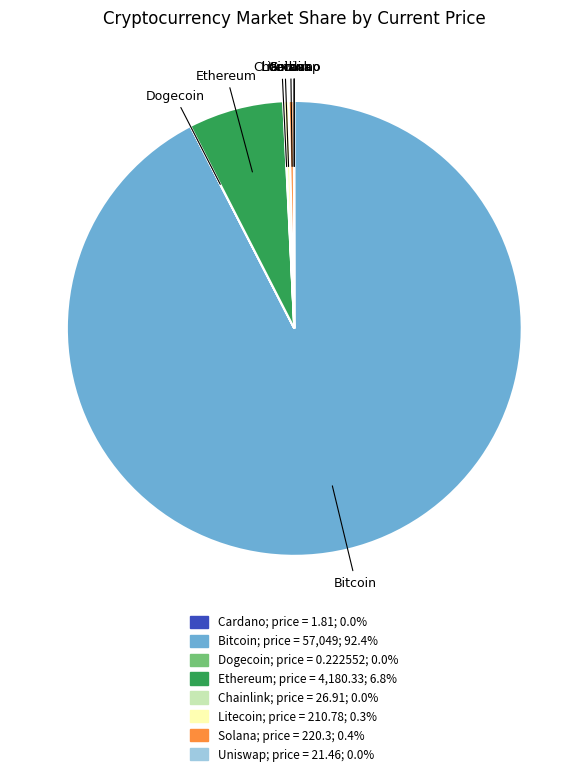

Is there a majority slice in this chart?

Yes